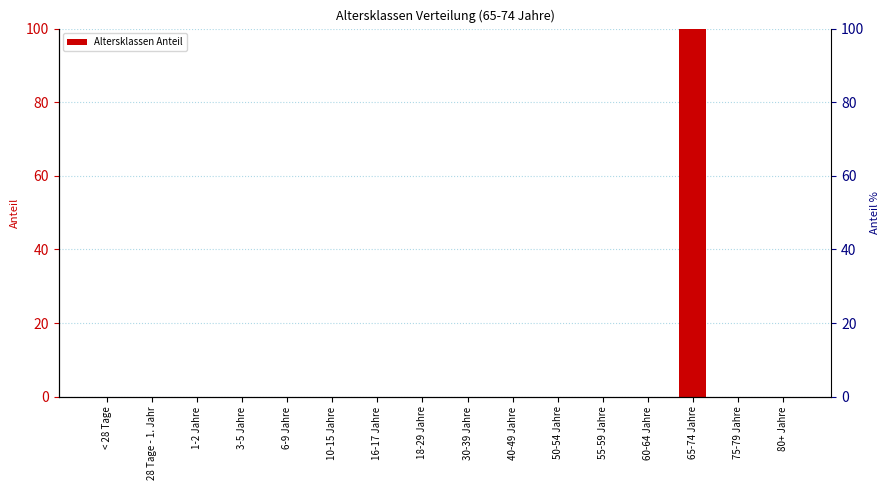

How many data points are above 0?

1